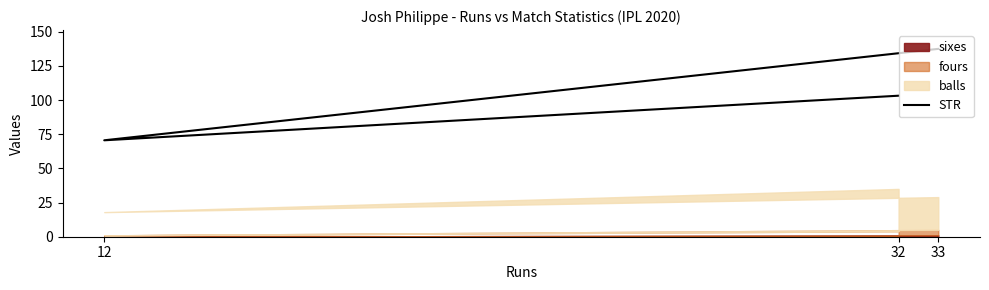

True or false: the data shows 103.2 at 32.

True